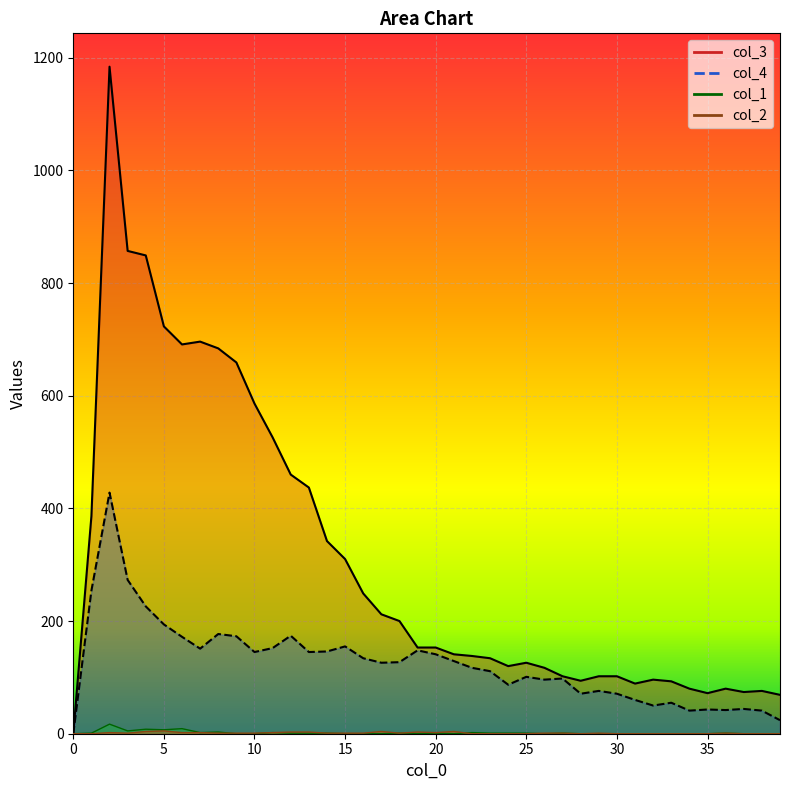

Is it true that col_2 equals 0 at 24?

True